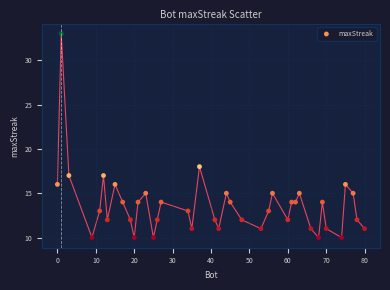

What is the range of X values (max minus min)?

80